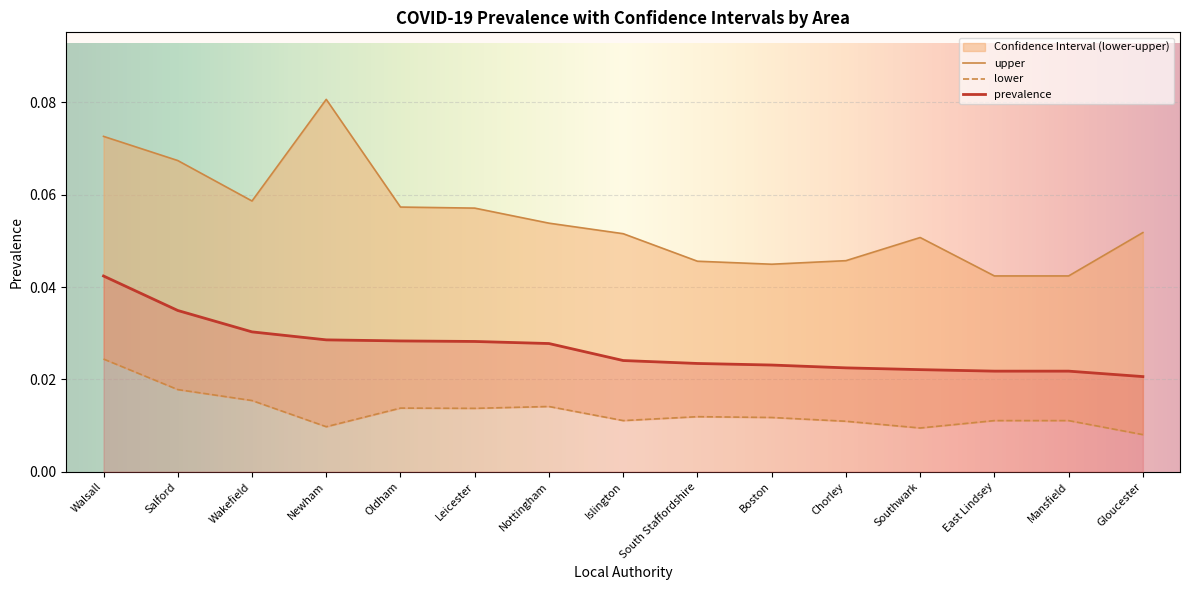

True or false: lower and prevalence cross at least once.

False